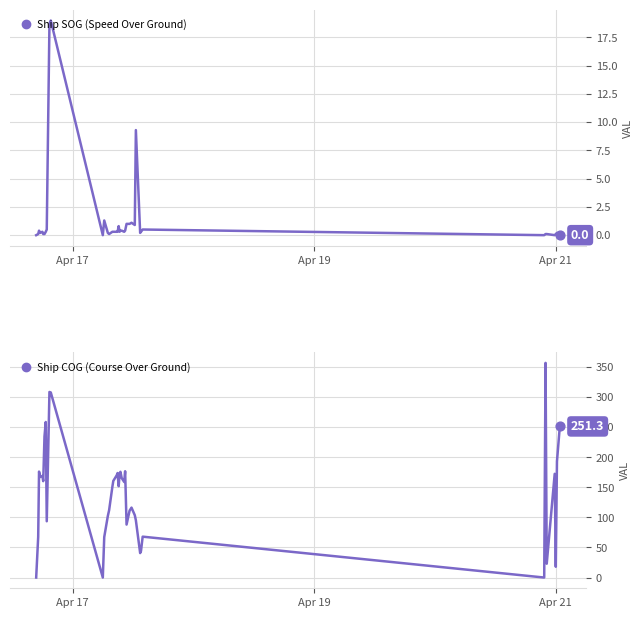

Which series has the largest total across all categories?

Ship COG (Course Over Ground)